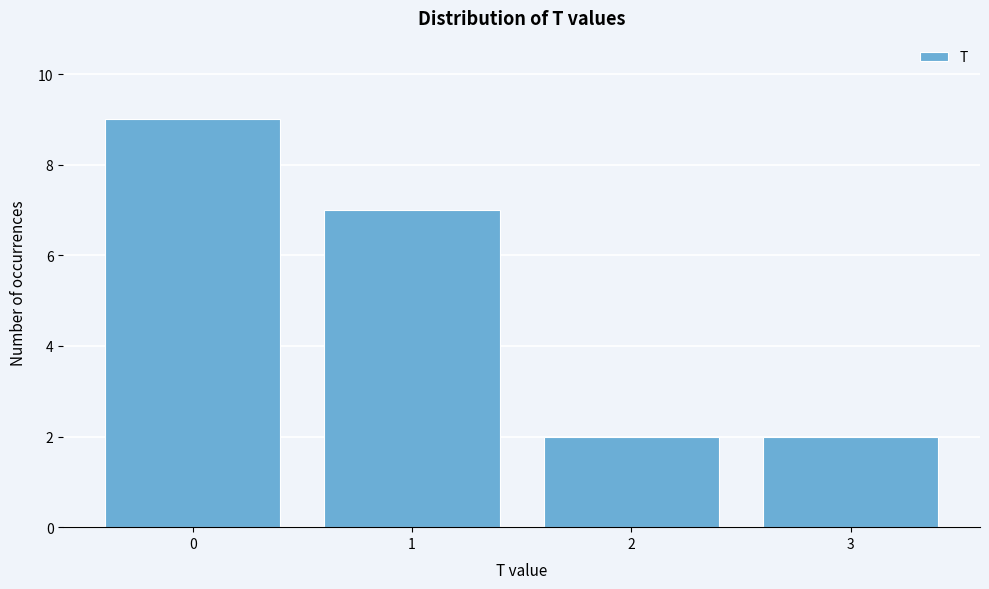

Reading left to right, extract all data points from this chart.

9	7	2	2